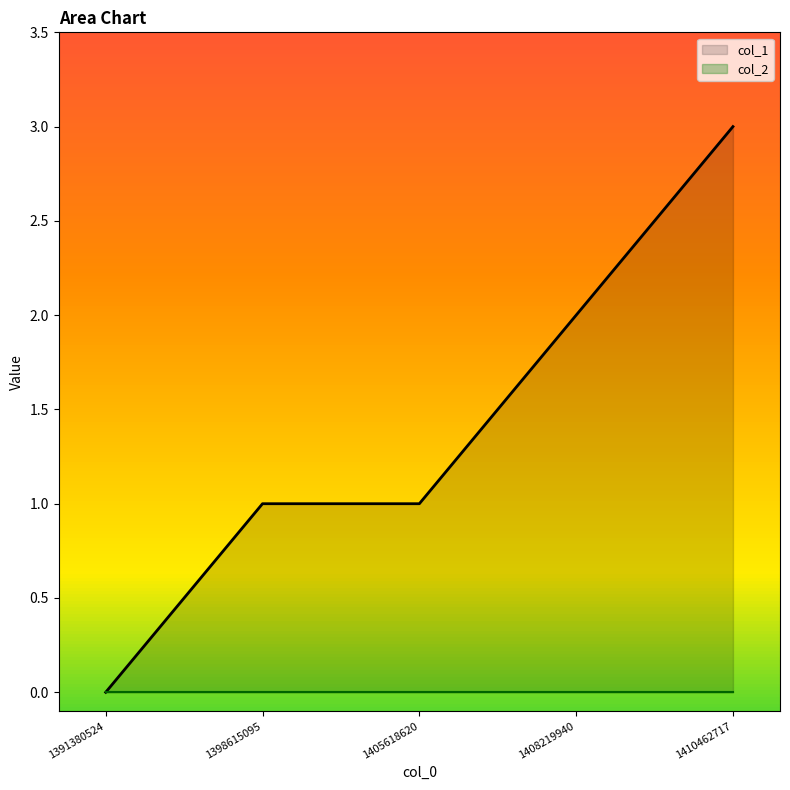

True or false: the data shows 4 at 1410462717.

False